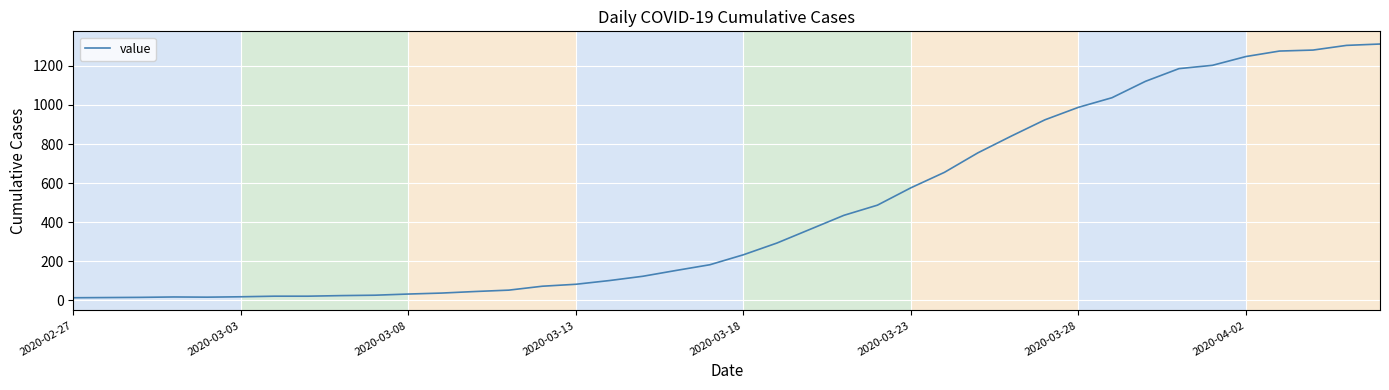

What is the maximum value shown in the chart?

1312